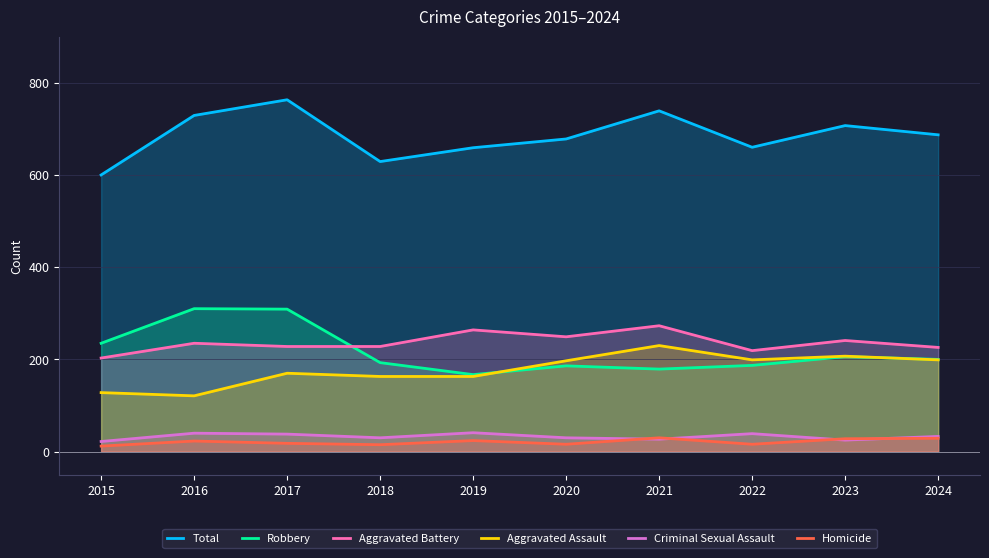

True or false: Criminal Sexual Assault and Total cross at least once.

False